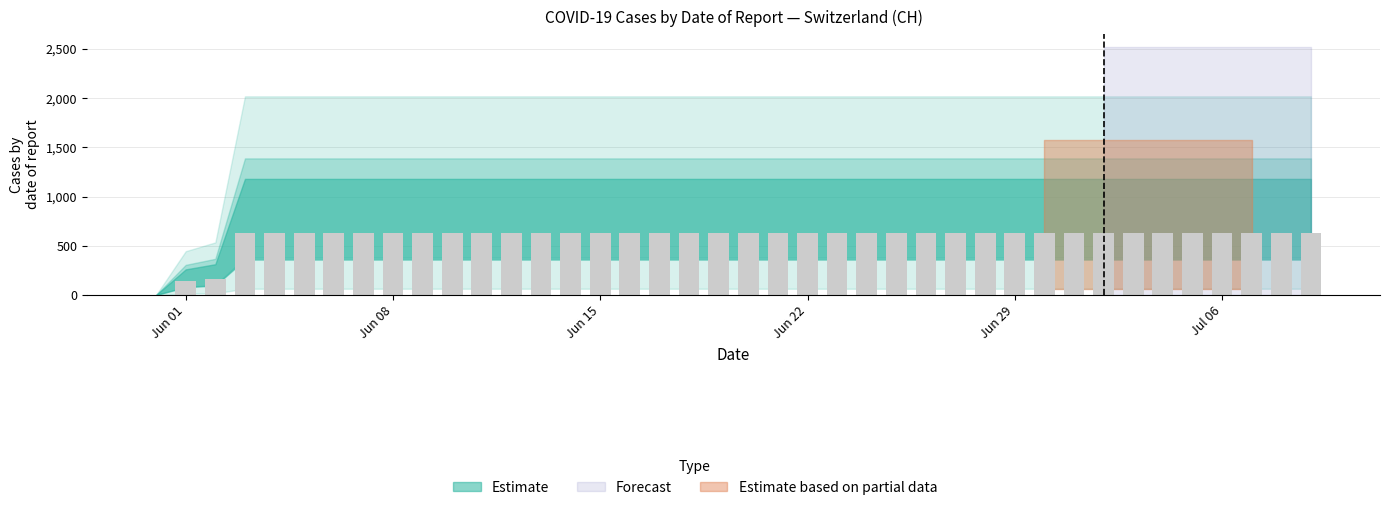

What is the maximum value shown in the chart?

631